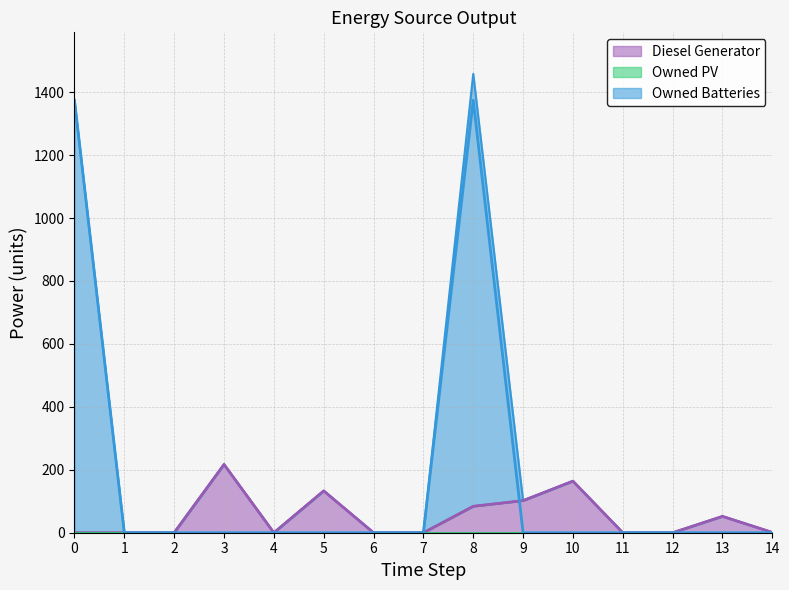

What is the maximum value shown in the chart?

1374